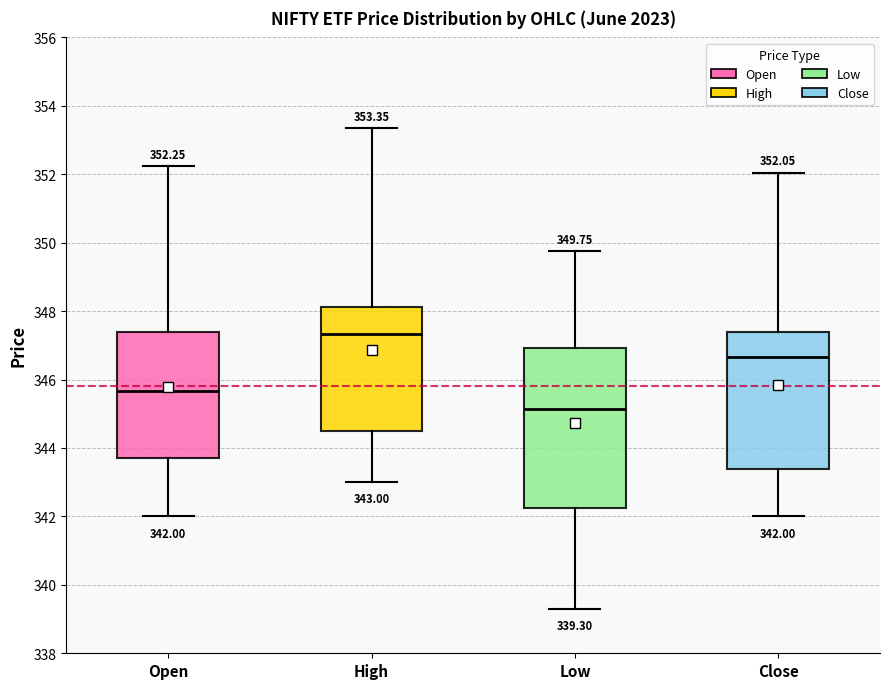

Which box's median line is the lowest?

Low